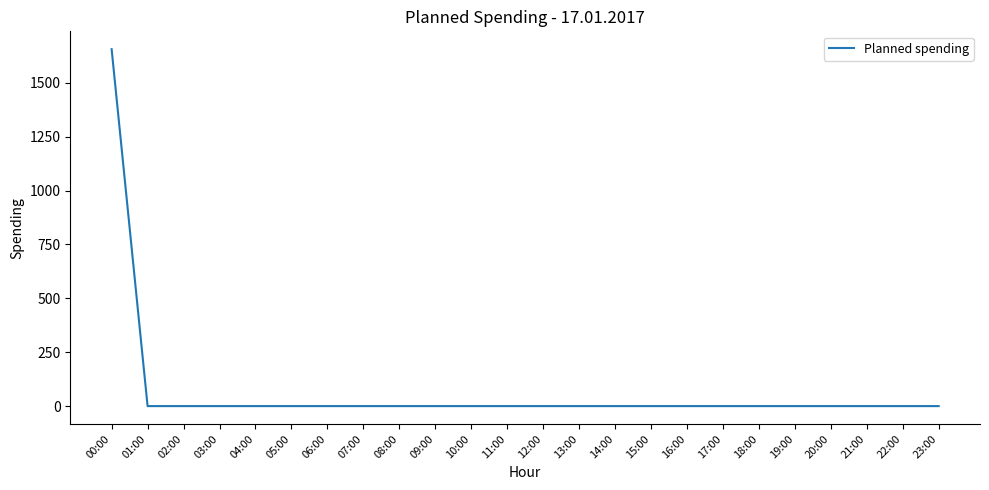

What is the greatest value displayed?

1656